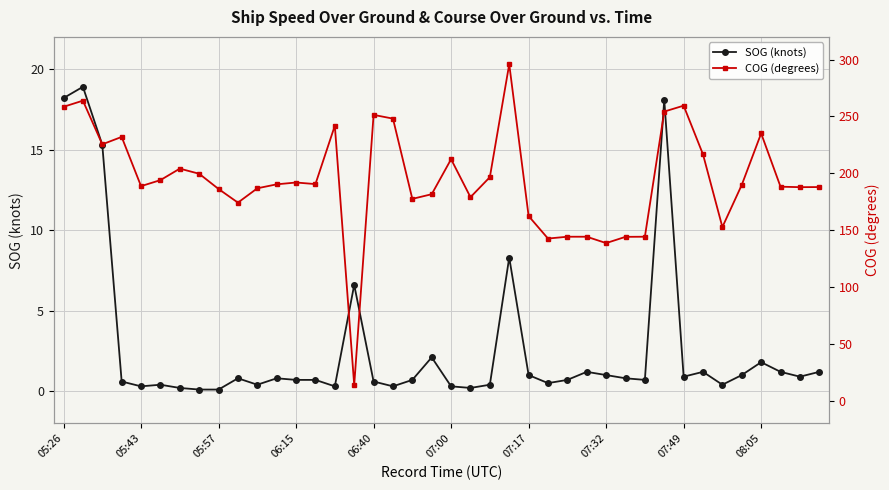

How many values in the COG (degrees) series are below 190?

20